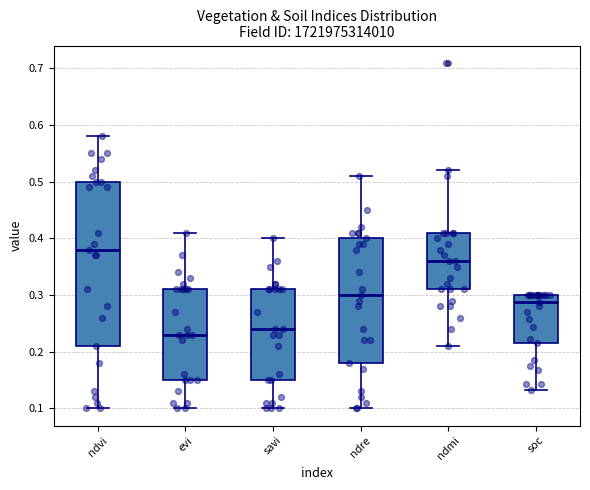

Reading left to right, read every box against the y-axis: the position of its median line, the range the box covers, and the ends of its whiskers. The values are not printed on the chart, so give them approximately, as read against the axis.

ndvi: median 0.38, box 0.21 to 0.50, whiskers 0.10 to 0.58
evi: median 0.23, box 0.15 to 0.31, whiskers 0.10 to 0.41
savi: median 0.24, box 0.15 to 0.31, whiskers 0.10 to 0.40
ndre: median 0.30, box 0.18 to 0.40, whiskers 0.10 to 0.51
ndmi: median 0.36, box 0.31 to 0.41, whiskers 0.21 to 0.52
soc: median 0.29, box 0.22 to 0.30, whiskers 0.13 to 0.30